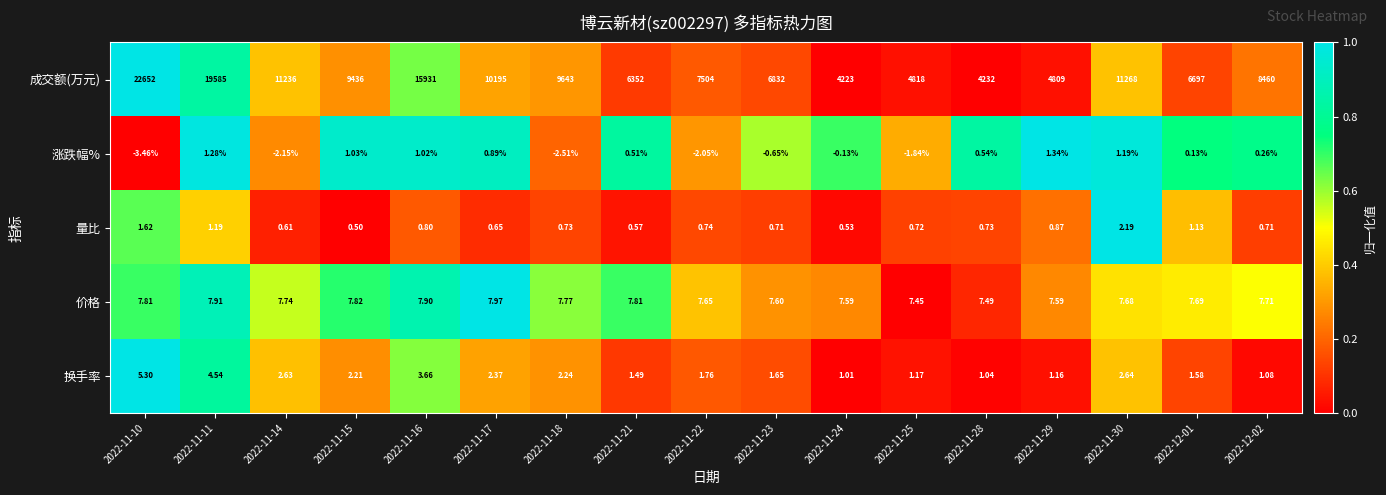

Which series has the largest total across all categories?

成交额(万元)